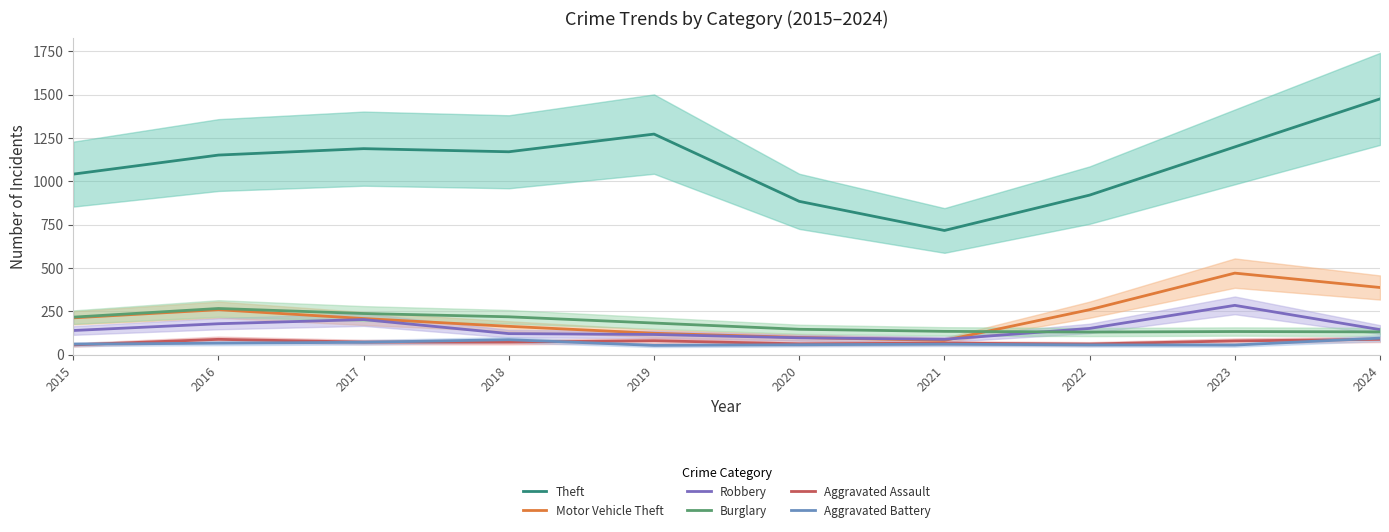

True or false: Motor Vehicle Theft and Aggravated Battery cross at least once.

False